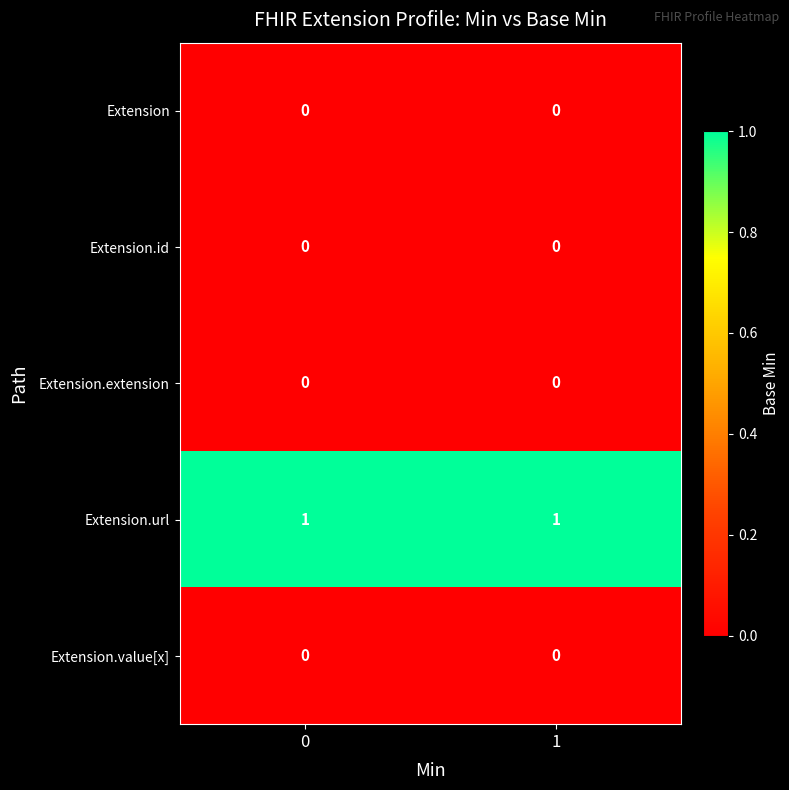

The value of Extension.url at 1 is 1. True or false?

True